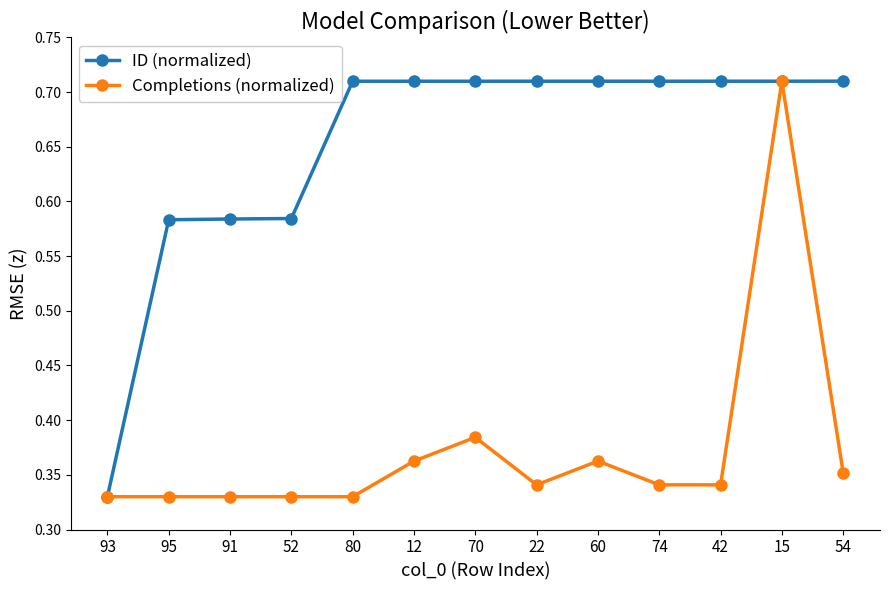

Which series changed the most between 93 and 80?

ID (normalized)